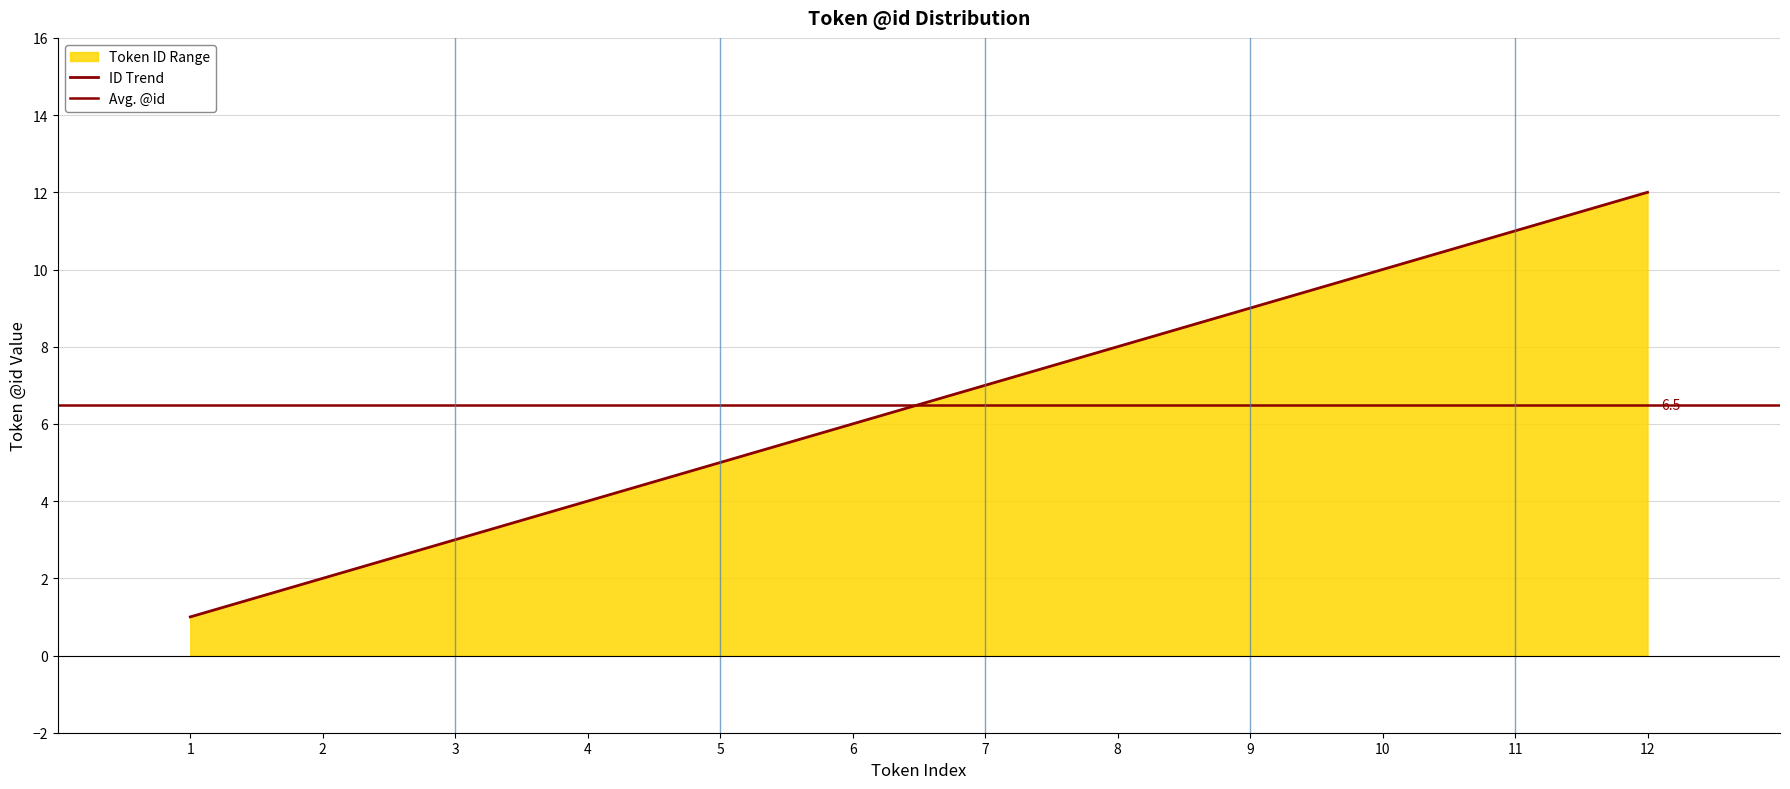

What is the ratio of the value at 11 to the value at 6?

1.8